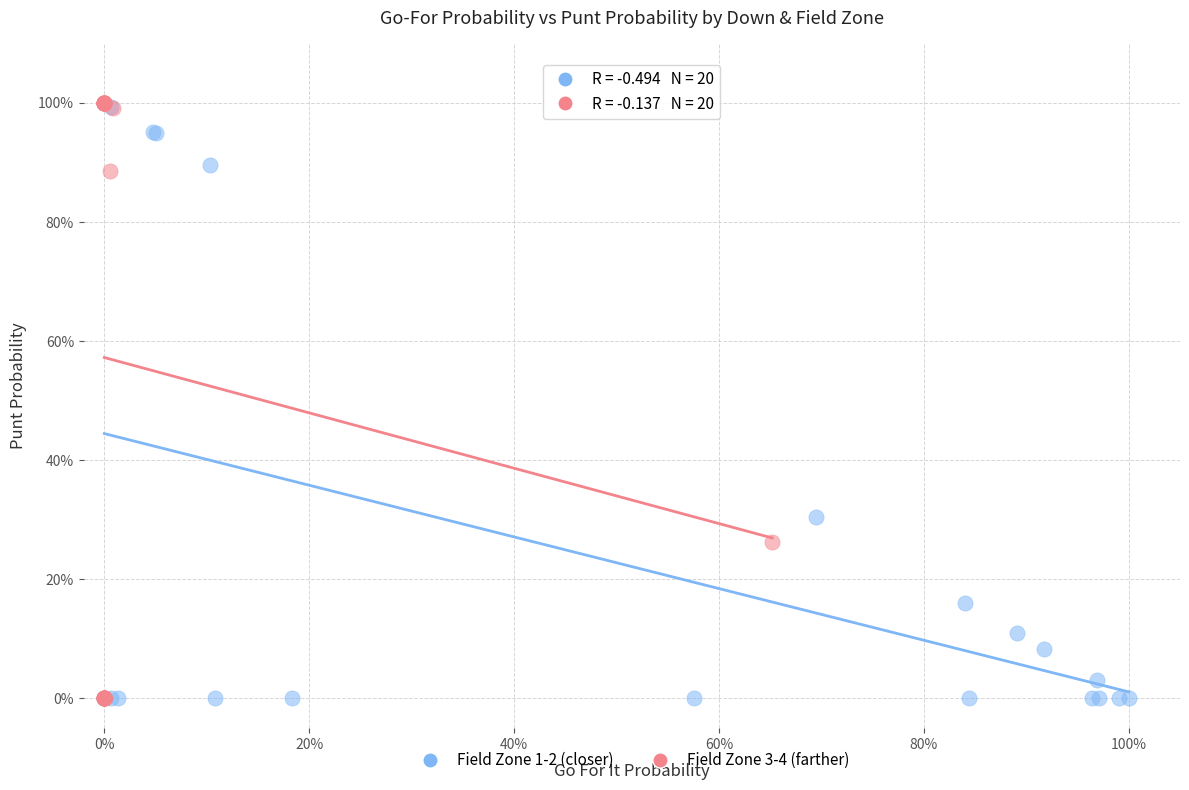

Which series has the widest spread of Y values?

Field Zone 3-4 (farther)